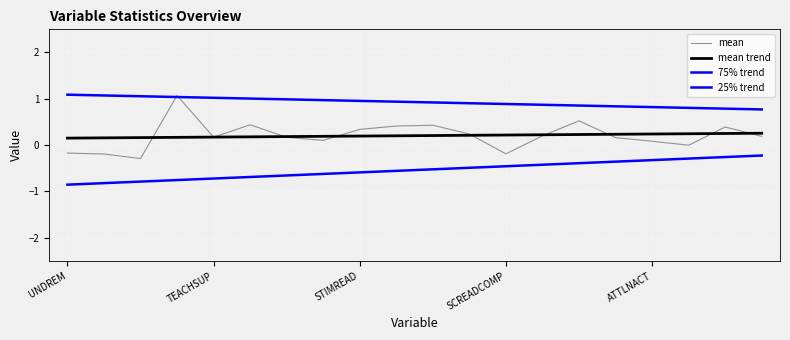

Which series has the largest total across all categories?

75% trend